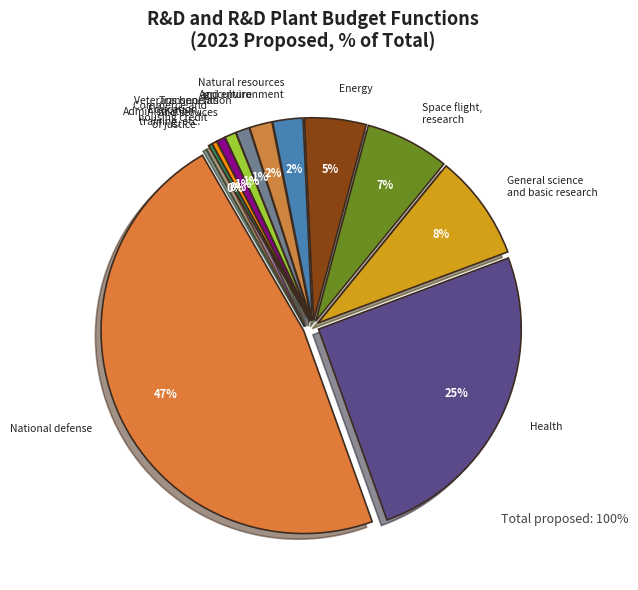

To the nearest percent, what is the difference between the largest and smallest slice percentages?

47%